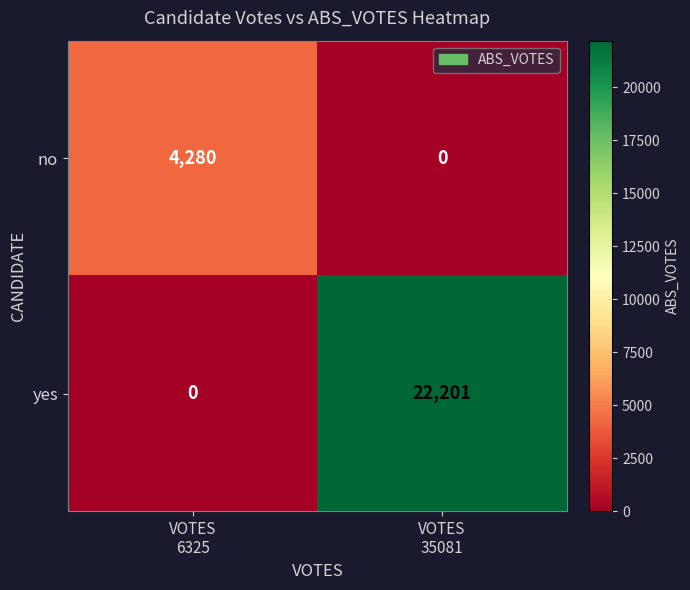

How many data points in yes are less than 22201?

1